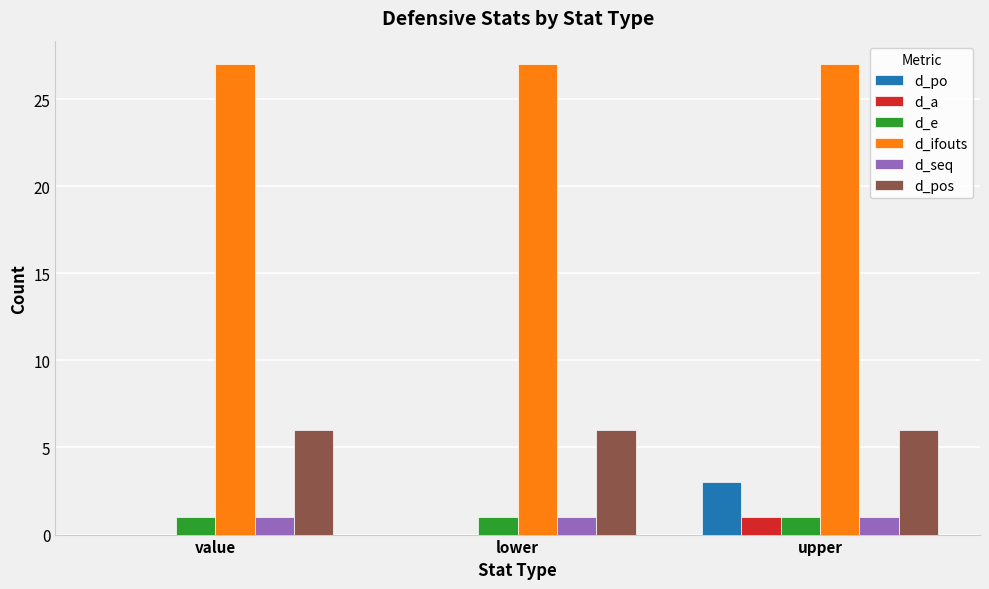

At which category is the sum across all series the highest?

upper